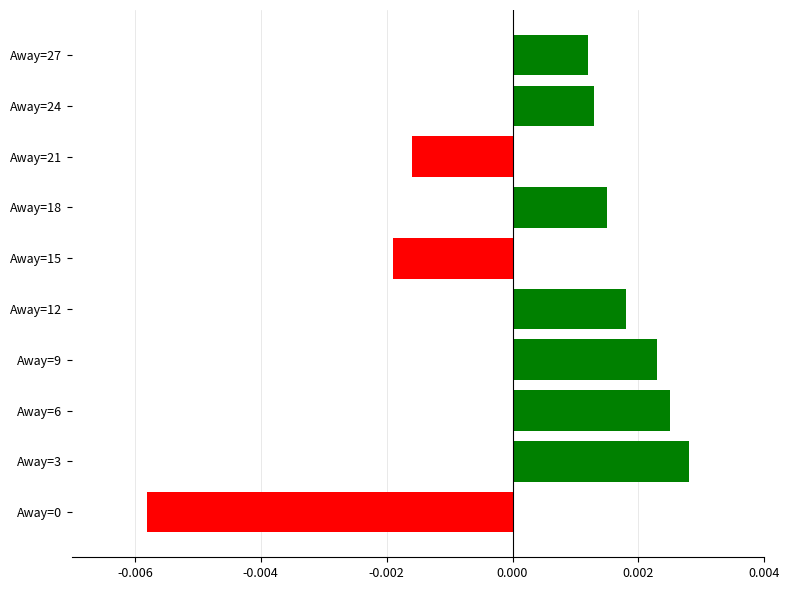

How many data points are above 0?

7